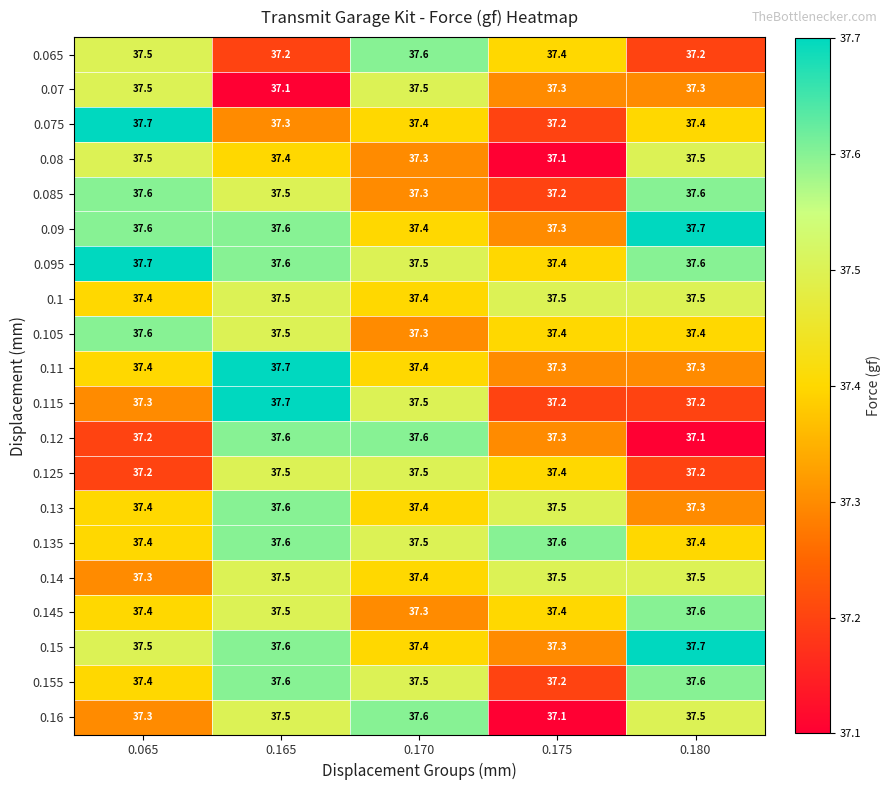

What is the spread (max minus min) of values at 0.165?

0.6